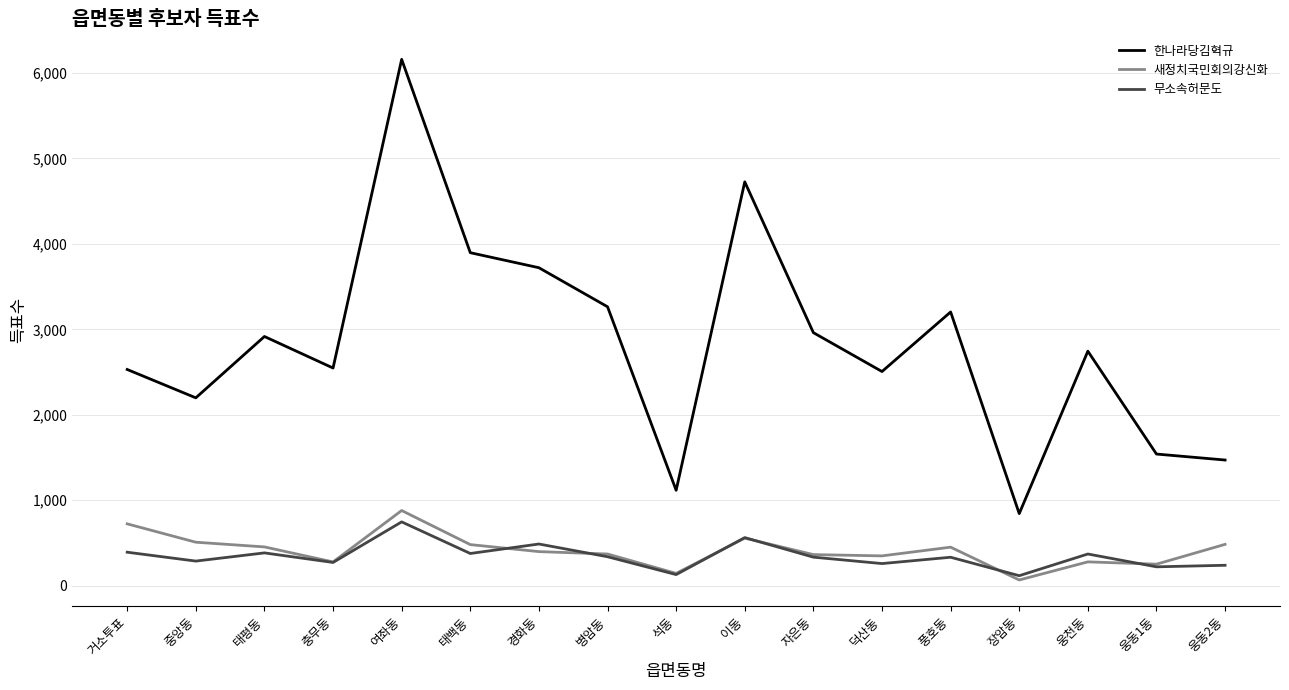

Does the chart have visible grid lines?

Yes